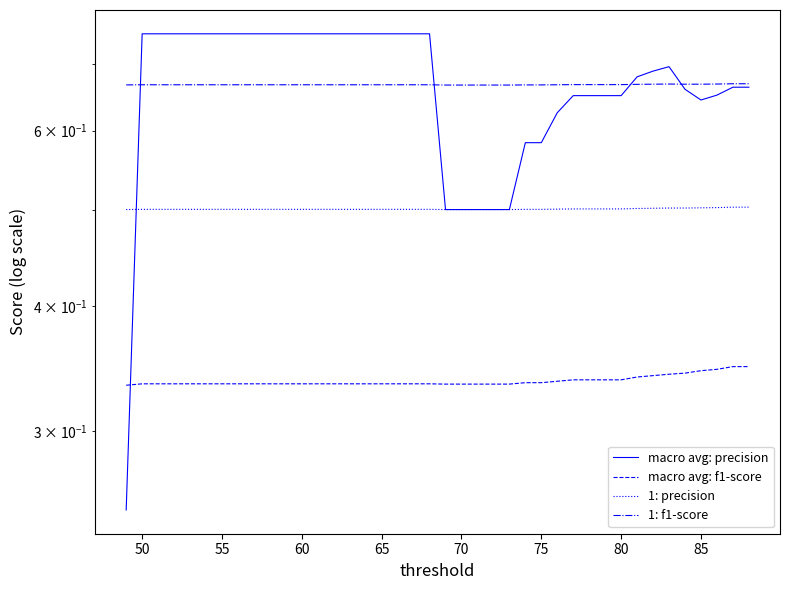

How many series are shown in this chart?

4